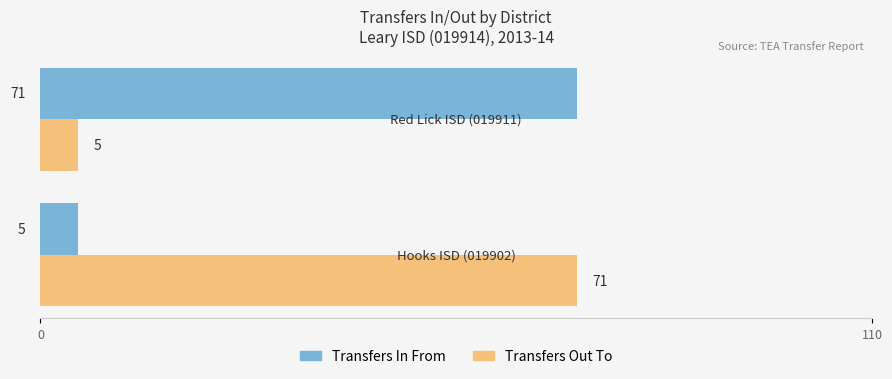

What is the sum of all Transfers In From values?

76